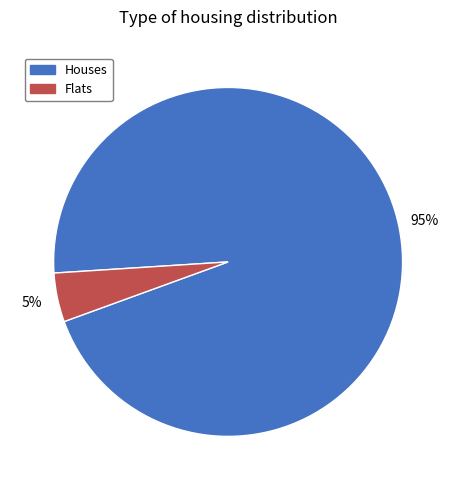

Which slice is the largest?

Houses